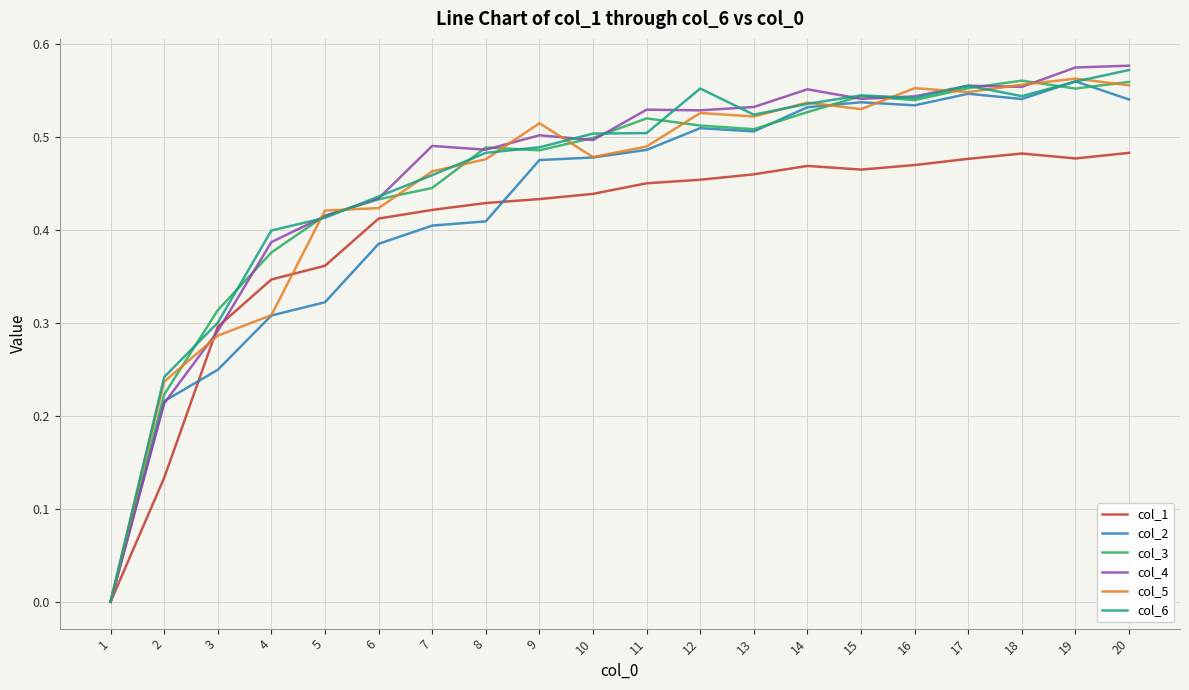

True or false: col_4 has more than 2 interior local peaks.

True